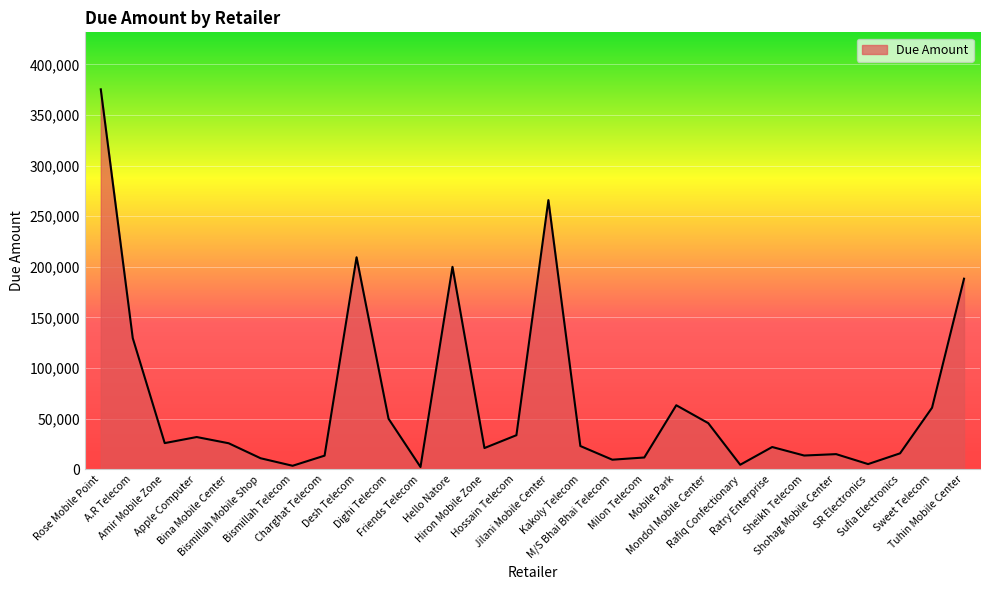

What is the difference between the maximum and minimum values?

373050